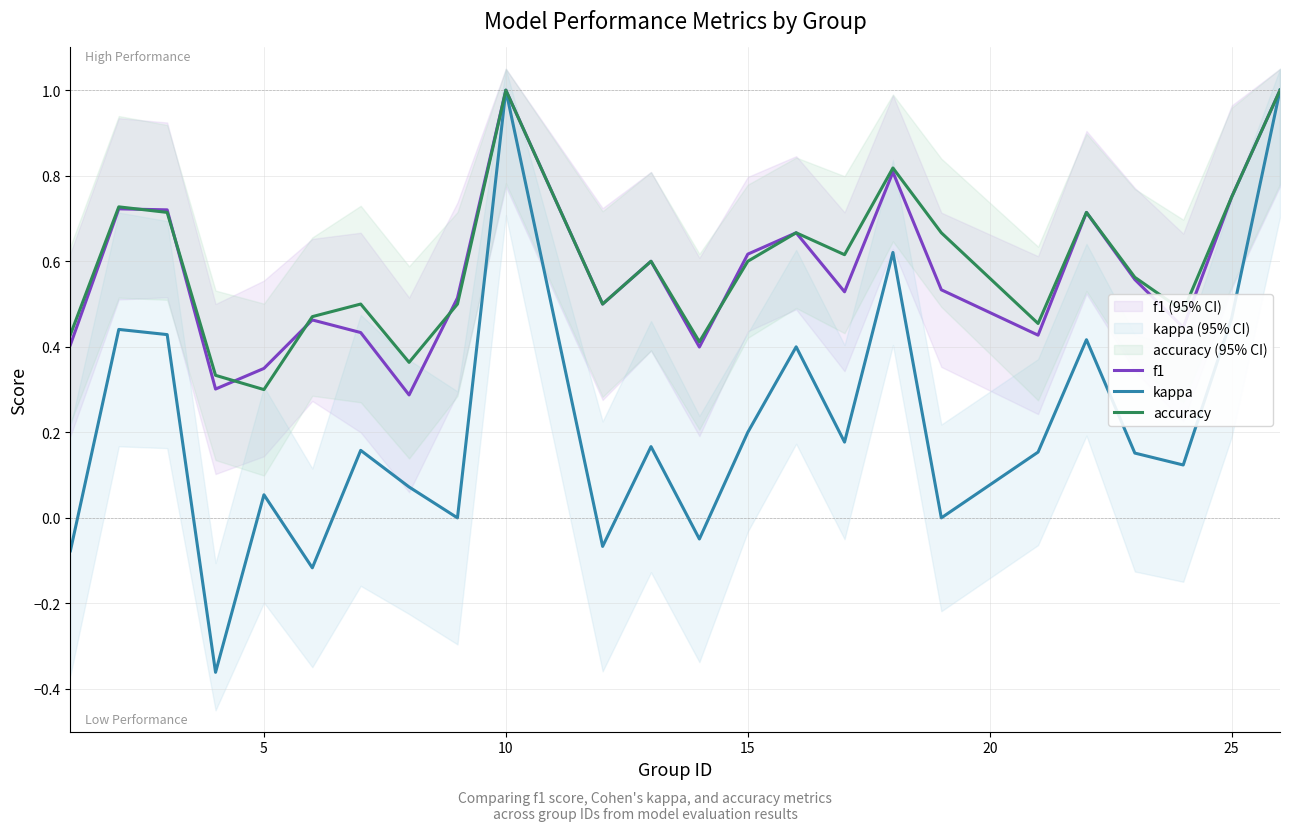

How many interior local valleys does the accuracy series have?

7